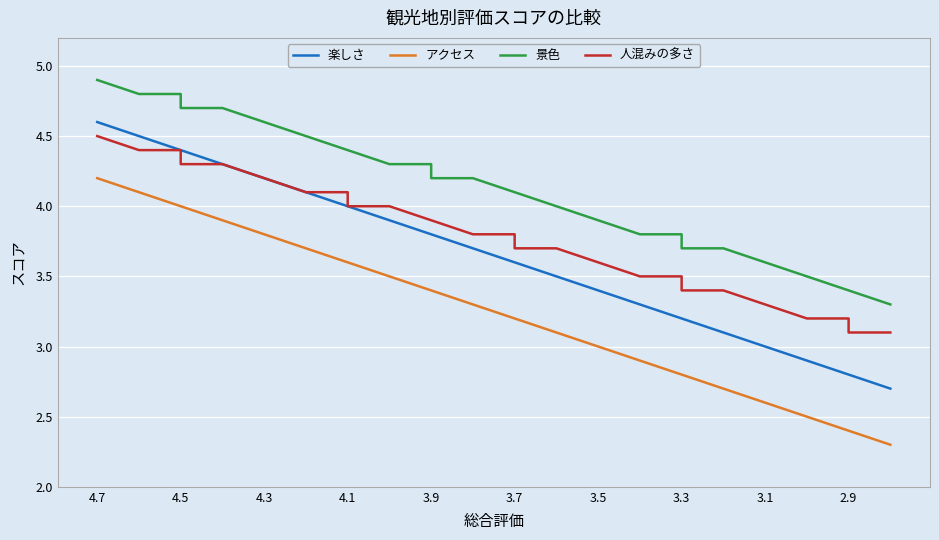

Reading right to left, list all the values displayed in this chart.

楽しさ: 2.7	2.8	2.8	2.9	3.0	3.0	3.1	3.2	3.2	3.3	3.4	3.4	3.5	3.6	3.6	3.7	3.8	3.8	3.9	4.0	4.0	4.1	4.2	4.2	4.3	4.4	4.4	4.5	4.6	4.6
アクセス: 2.3	2.4	2.4	2.5	2.6	2.6	2.7	2.8	2.8	2.9	3.0	3.0	3.1	3.2	3.2	3.3	3.4	3.4	3.5	3.6	3.6	3.7	3.8	3.8	3.9	4.0	4.0	4.1	4.2	4.2
景色: 3.3	3.4	3.4	3.5	3.6	3.6	3.7	3.7	3.8	3.8	3.9	3.9	4.0	4.1	4.1	4.2	4.2	4.3	4.3	4.4	4.4	4.5	4.6	4.6	4.7	4.7	4.8	4.8	4.9	4.9
人混みの多さ: 3.1	3.1	3.2	3.2	3.3	3.3	3.4	3.4	3.5	3.5	3.6	3.6	3.7	3.7	3.8	3.8	3.9	3.9	4.0	4.0	4.1	4.1	4.2	4.2	4.3	4.3	4.4	4.4	4.5	4.5